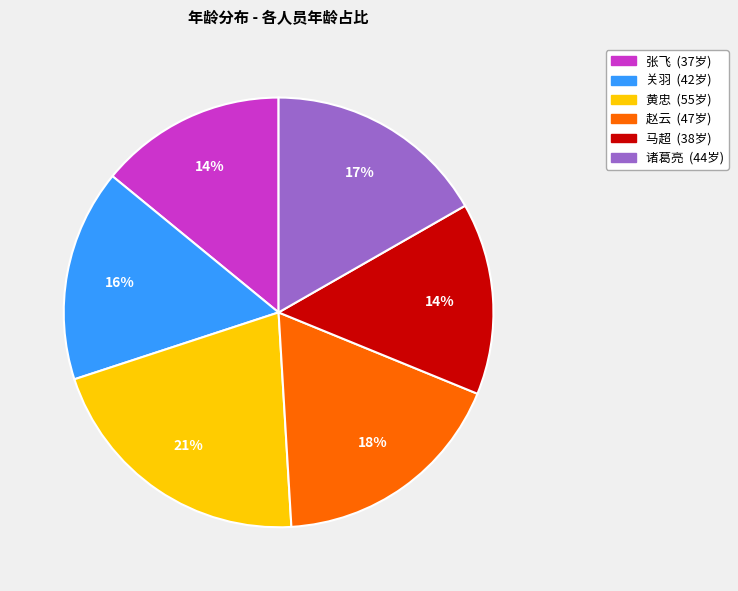

Count the number of slices in the pie.

6